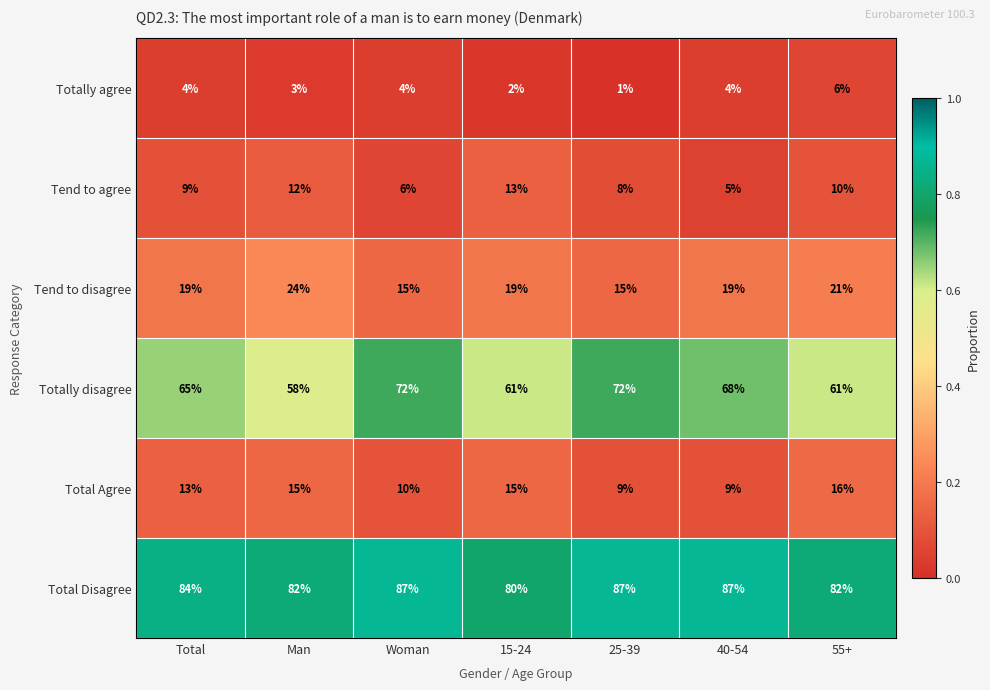

The value of Tend to disagree at Man is 16. True or false?

False